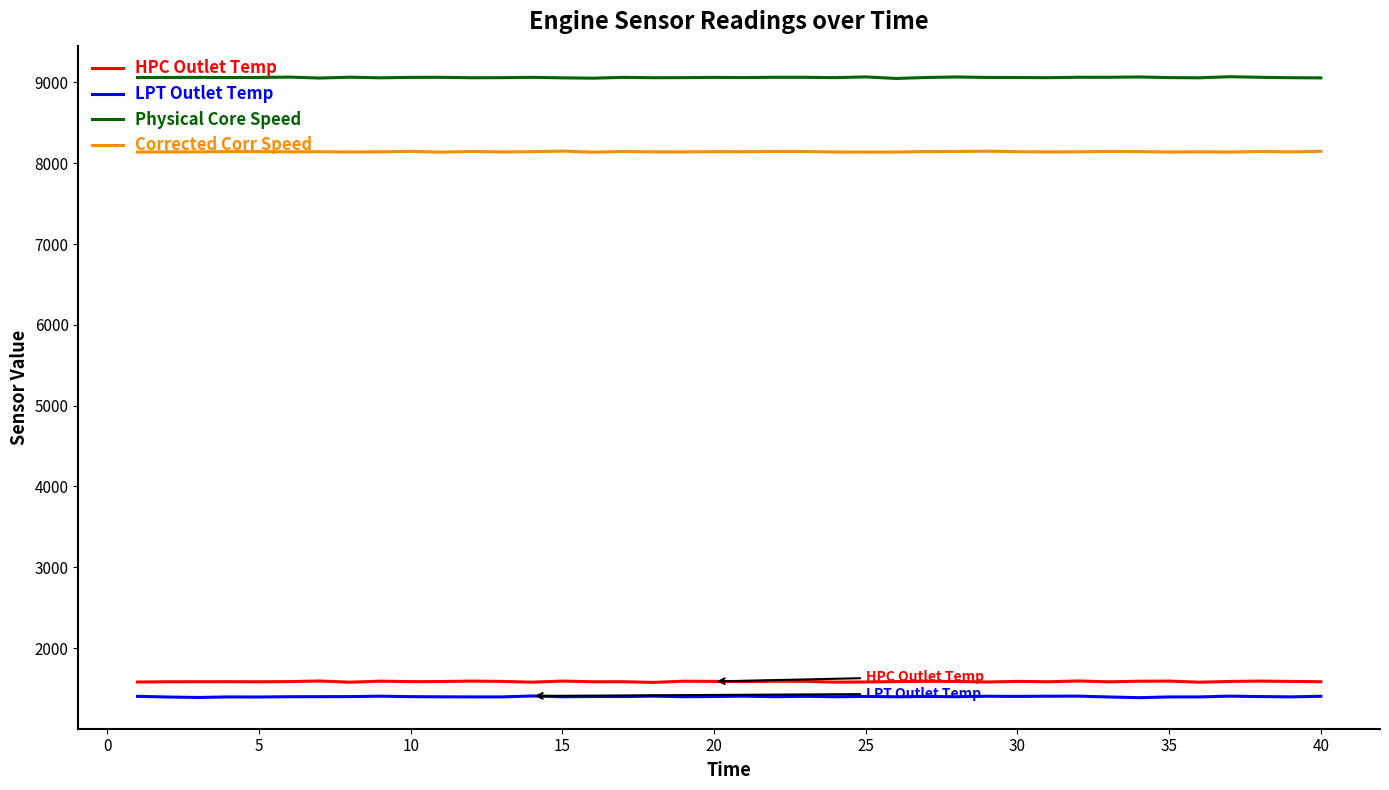

Does the chart have visible grid lines?

No